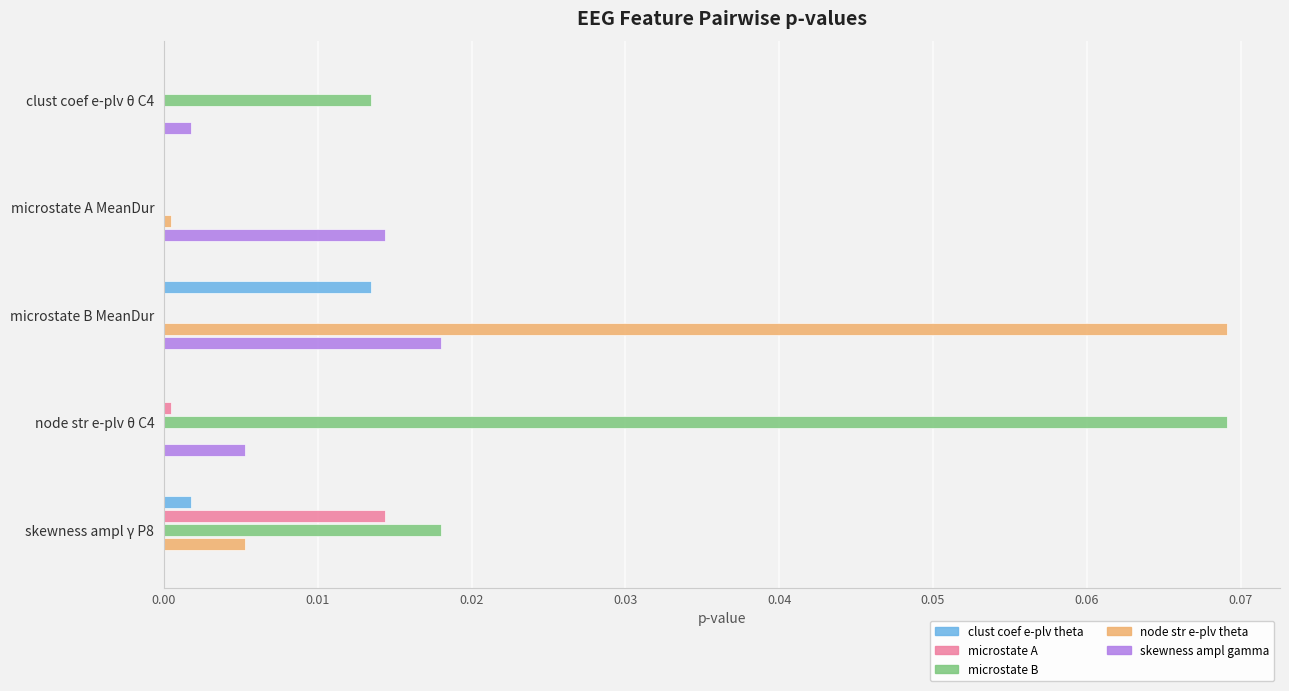

The value of microstate A at skewness ampl γ P8 is 0.0. True or false?

True